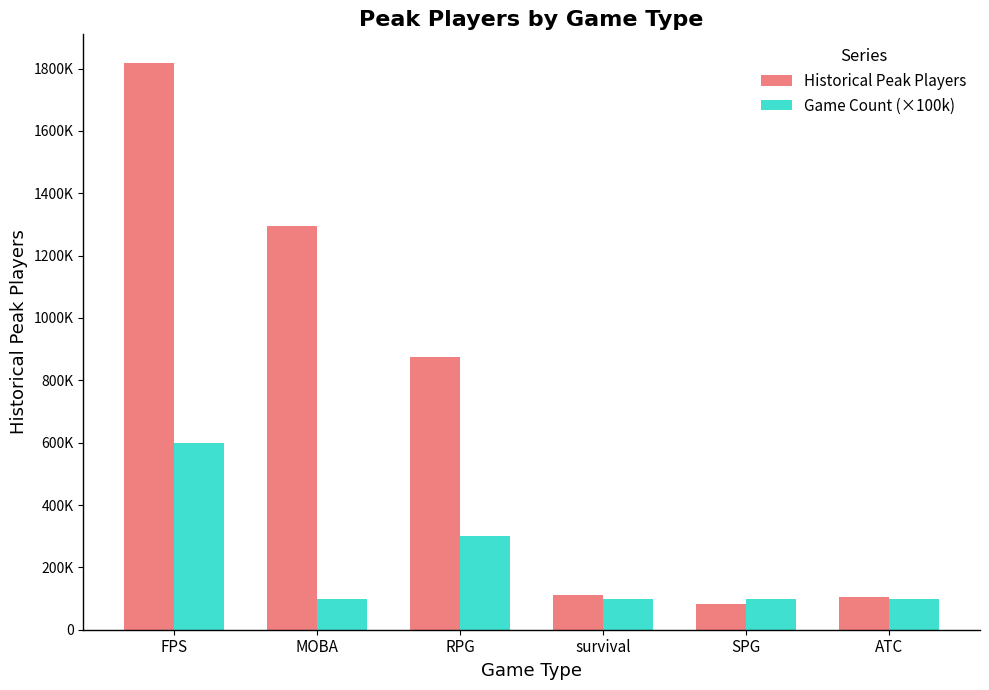

What is the highest value of the Game Count (×100k) series?

600000